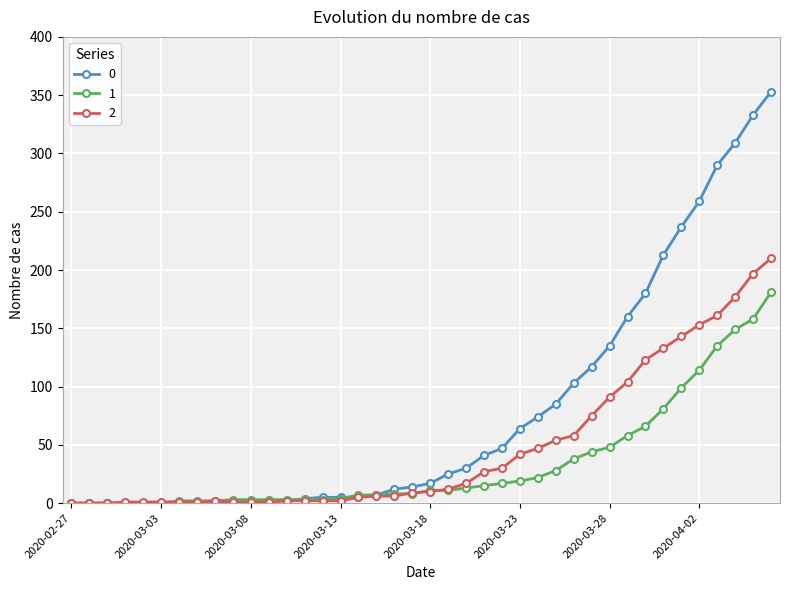

Does the chart display data point markers on the line(s)?

Yes